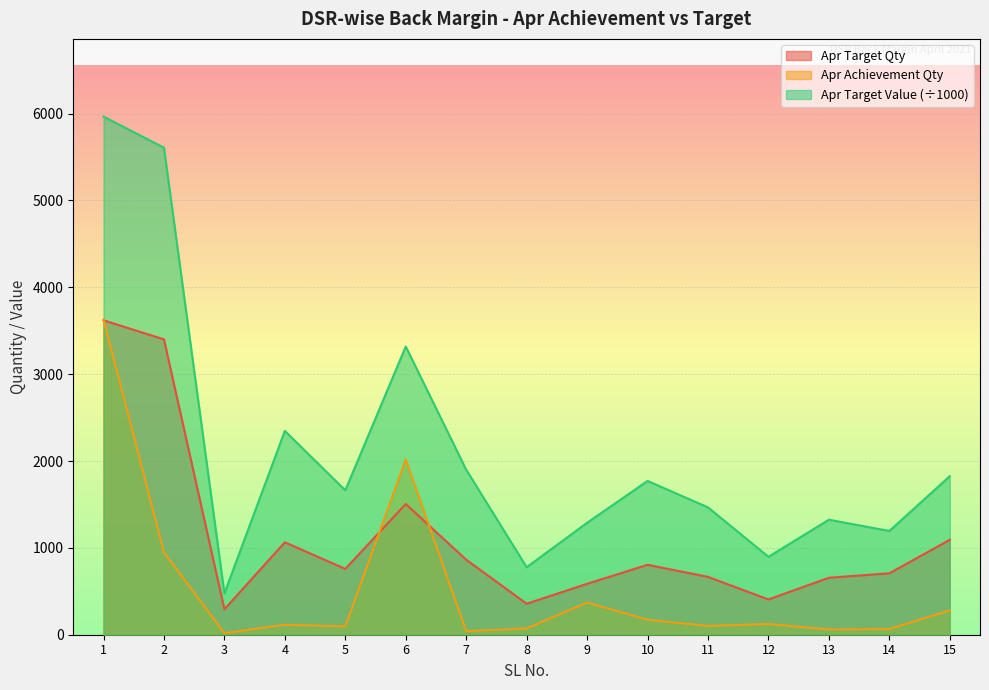

At which category does Apr Target Value reach its first local valley?

3